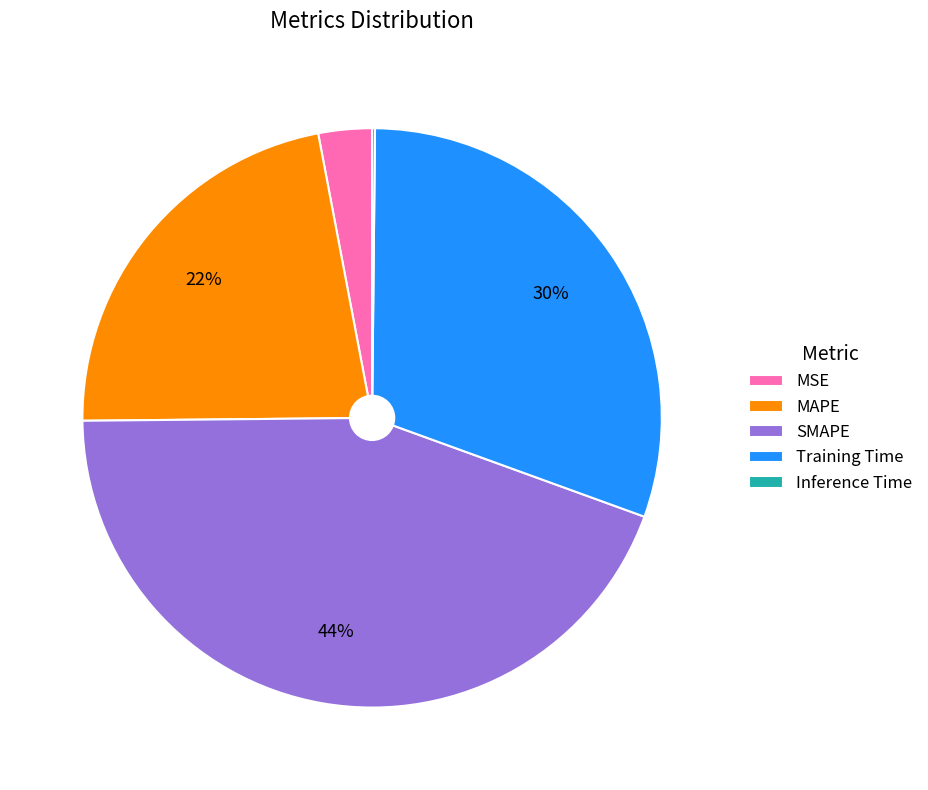

Which has a higher value, SMAPE or MSE?

SMAPE